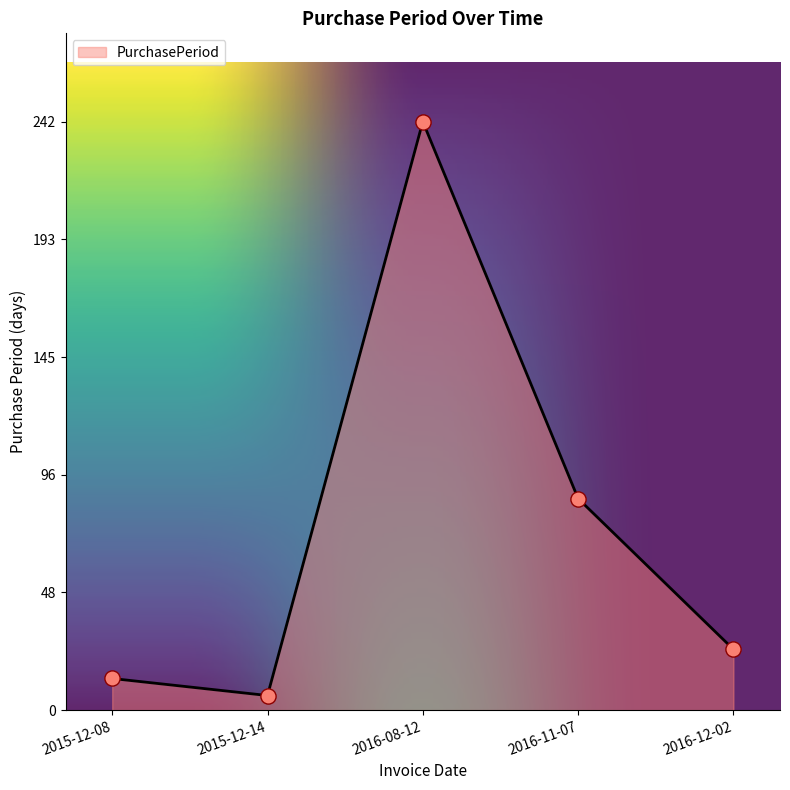

What is the ratio of the value at 2016-08-12 to the value at 2016-12-02?

9.7